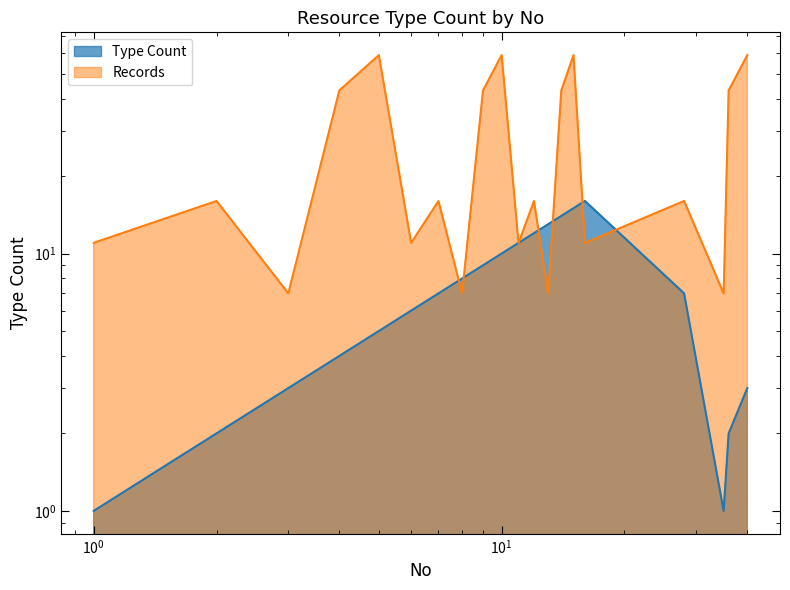

At which category is the sum across all series the highest?

15